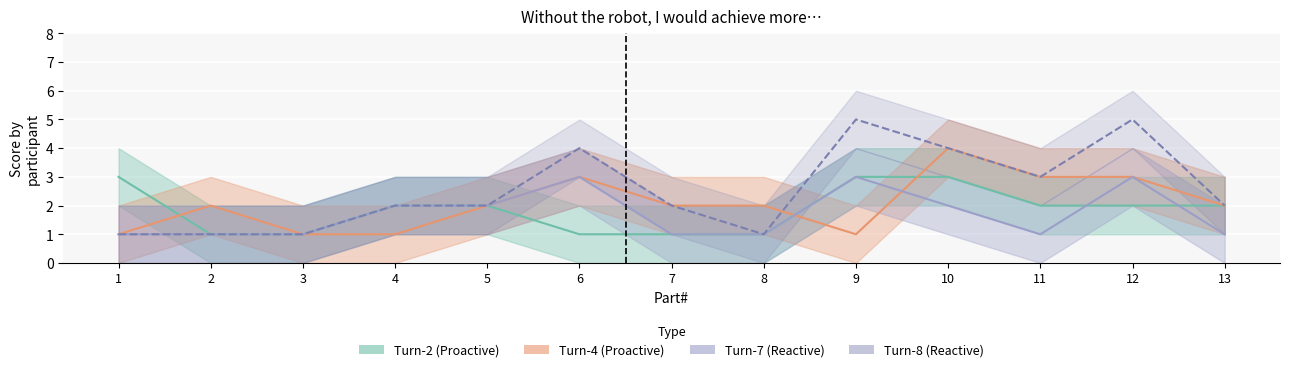

What is the value of the Turn-2 (Proactive) point at the 6th from the left?

1